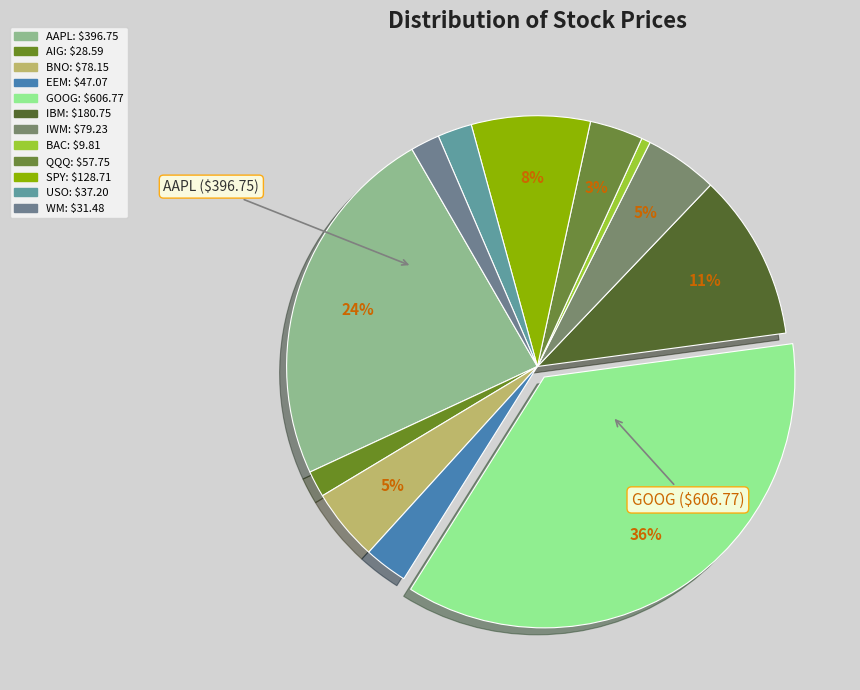

Rank the categories by value from lowest to highest.

BAC, AIG, WM, USO, EEM, QQQ, BNO, IWM, SPY, IBM, AAPL, GOOG